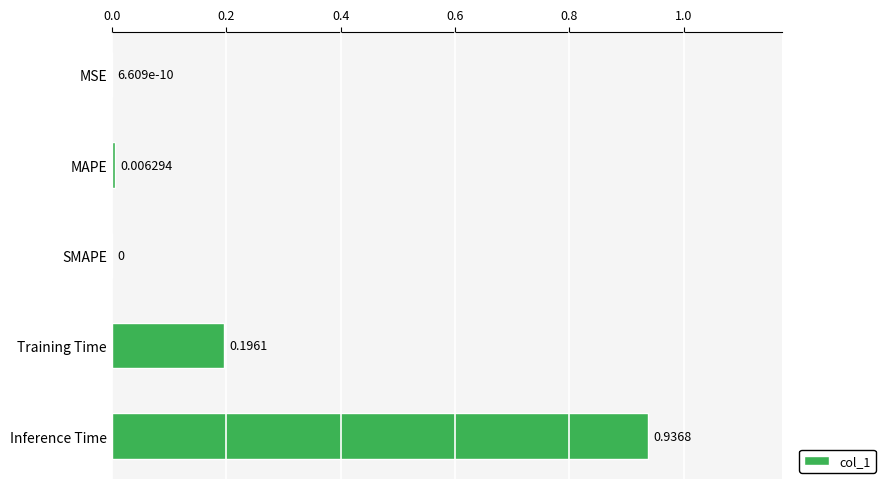

Are the bars grouped side by side (vs. stacked)?

No